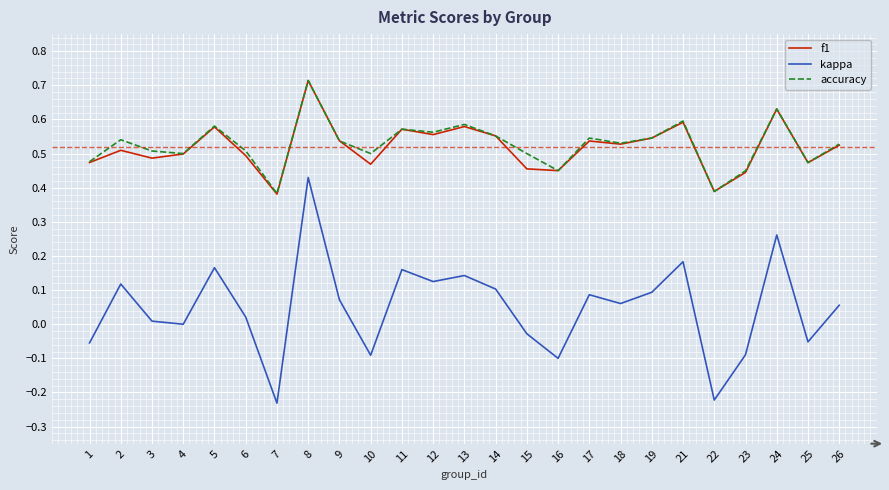

True or false: kappa and accuracy intersect in this chart.

False